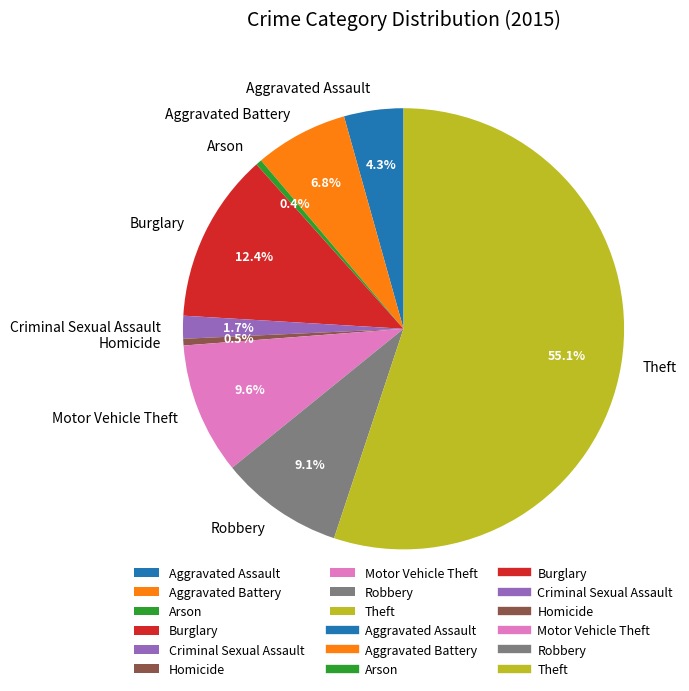

How much of the chart is everything except Arson?

99.6%